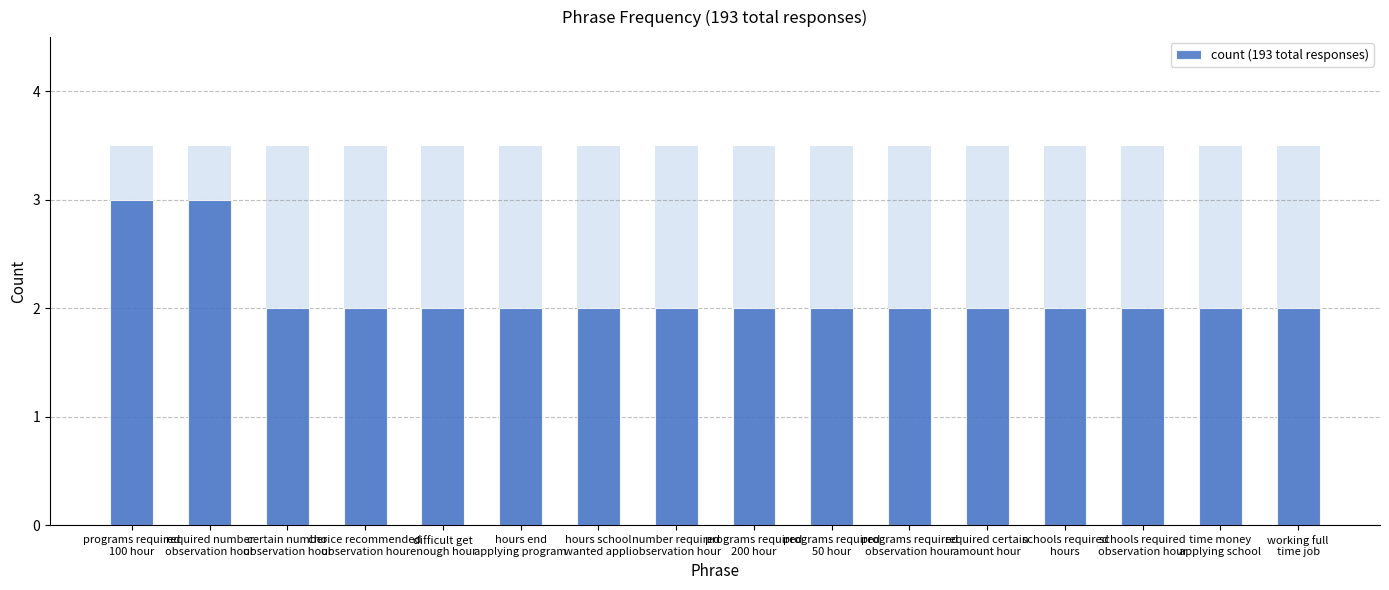

Rank the categories by value from highest to lowest.

programs required
100 hour, required number
observation hour, certain number
observation hour, choice recommended
observation hour, difficult get
enough hour, hours end
applying program, hours school
wanted appli, number required
observation hour, programs required
200 hour, programs required
50 hour, programs required
observation hour, required certain
amount hour, schools required
hours, schools required
observation hour, time money
applying school, working full
time job